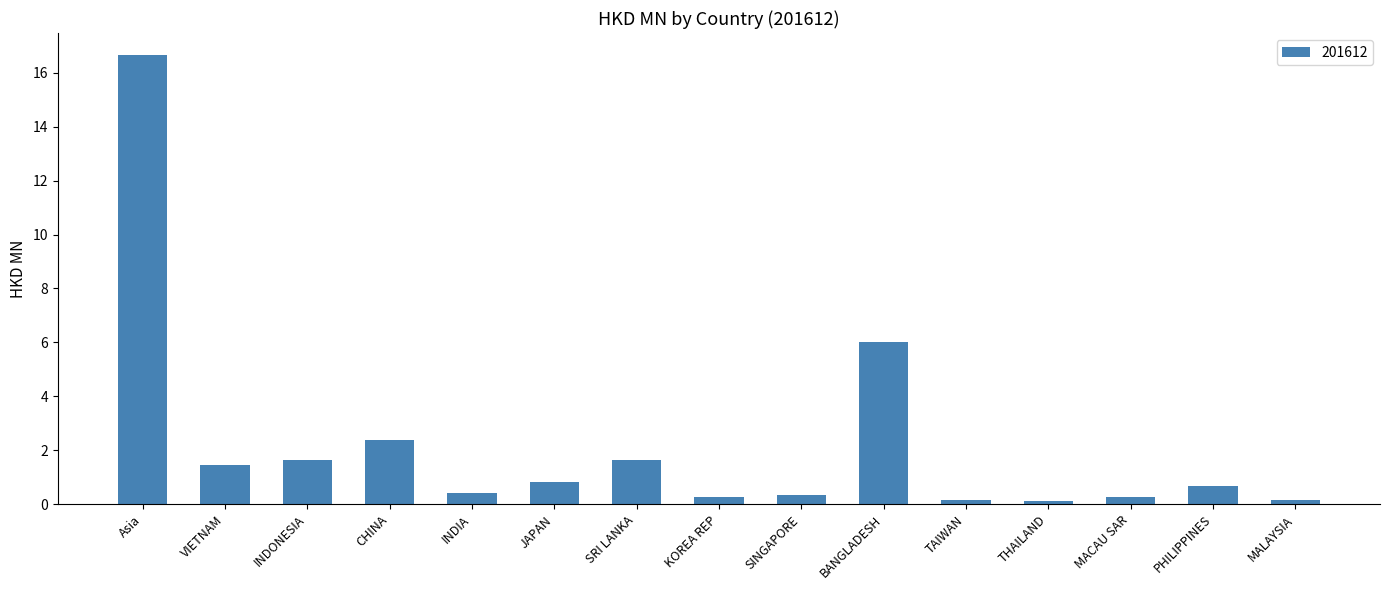

True or false: the data shows 6.0 at BANGLADESH.

True